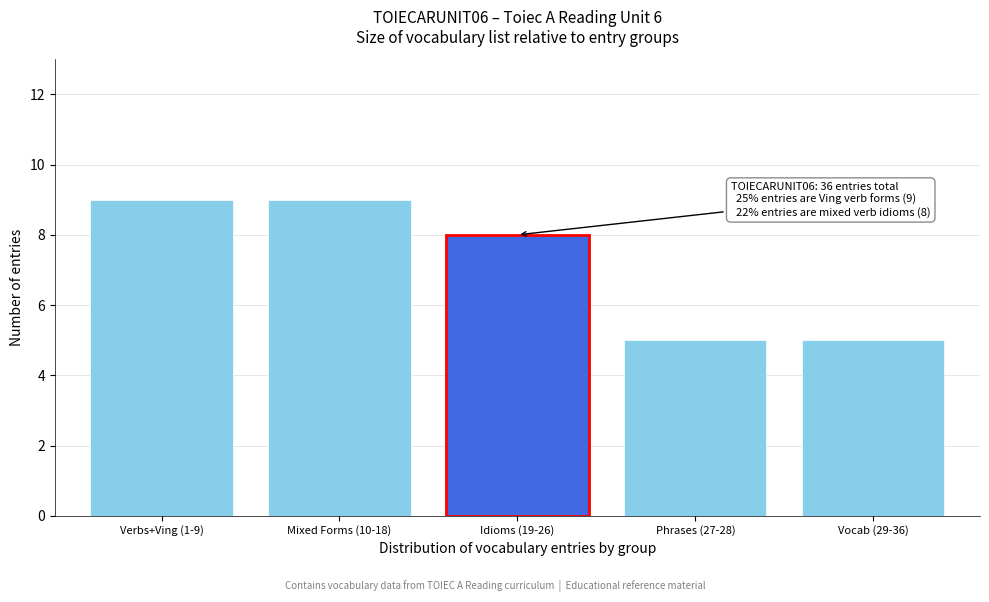

Reading left to right, what are all the values shown in this chart?

Verbs+Ving (1-9)=9	Mixed Forms (10-18)=9	Idioms (19-26)=8	Phrases (27-28)=5	Vocab (29-36)=5